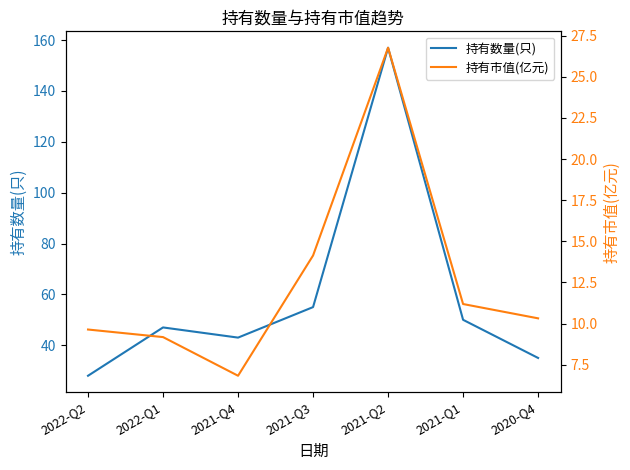

Between 2021-Q1 and 2021-Q2, which is larger?

2021-Q2